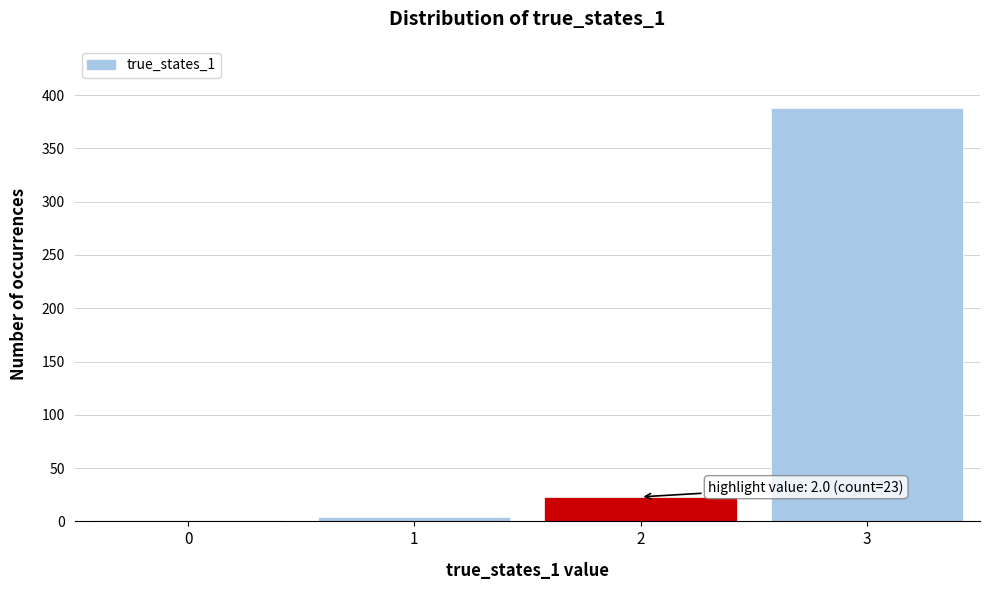

Reading left to right, what are all the values shown in this chart?

0=1	1=4	2=23	3=388